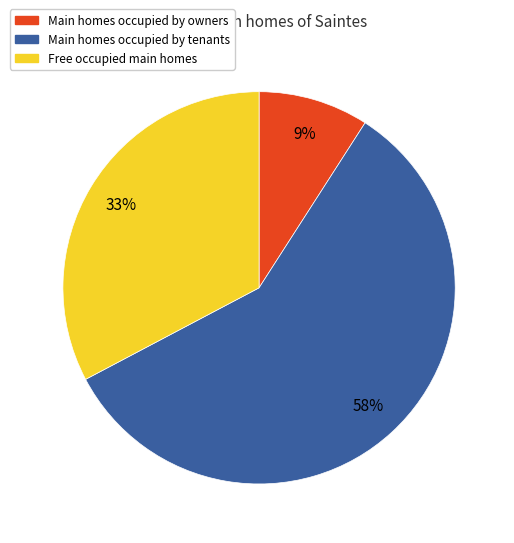

True or false: Main homes occupied by owners accounts for 24% of the total.

False